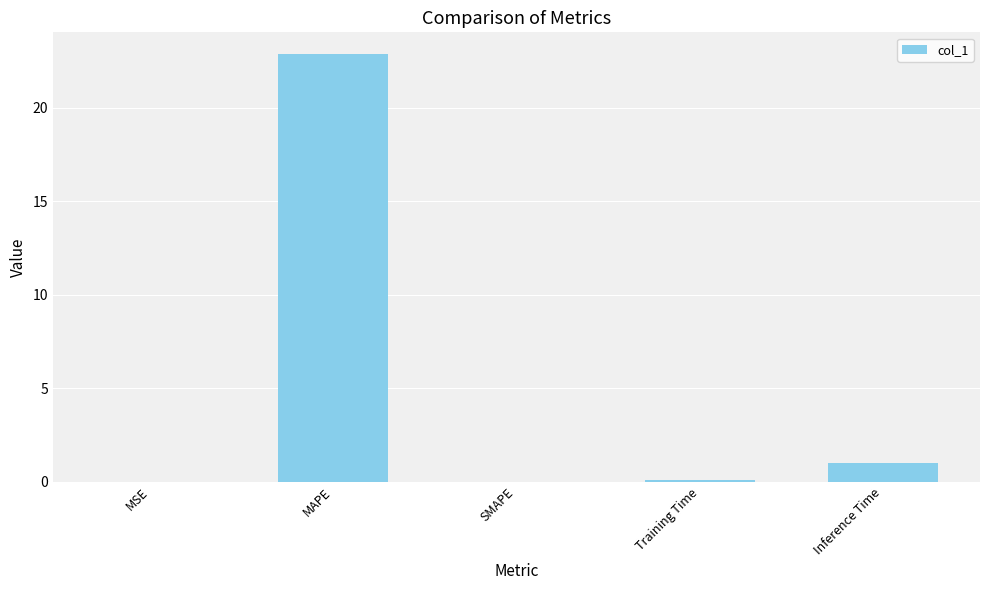

Count the number of categories in the chart.

5